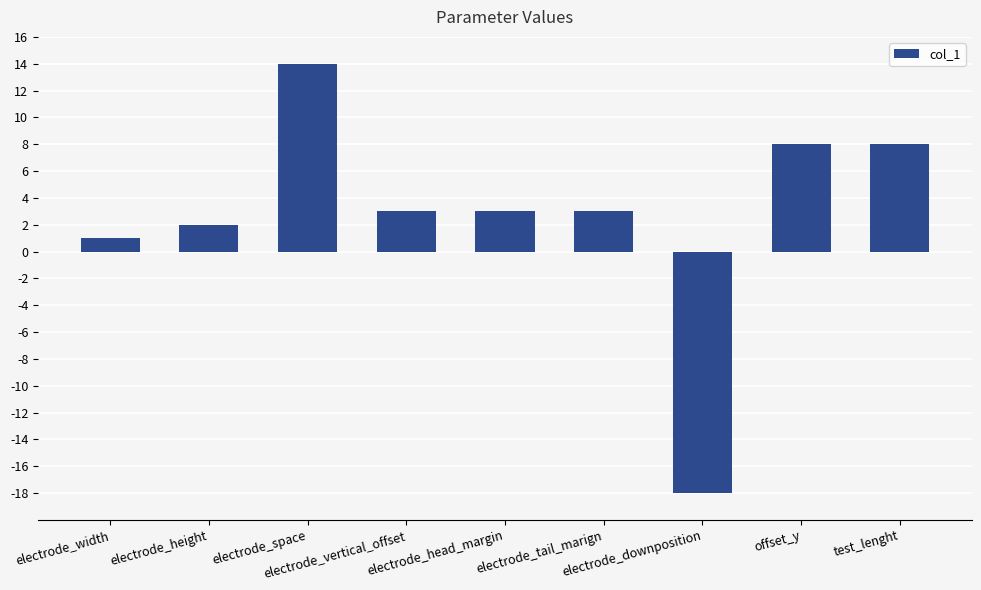

What is the maximum value shown in the chart?

14